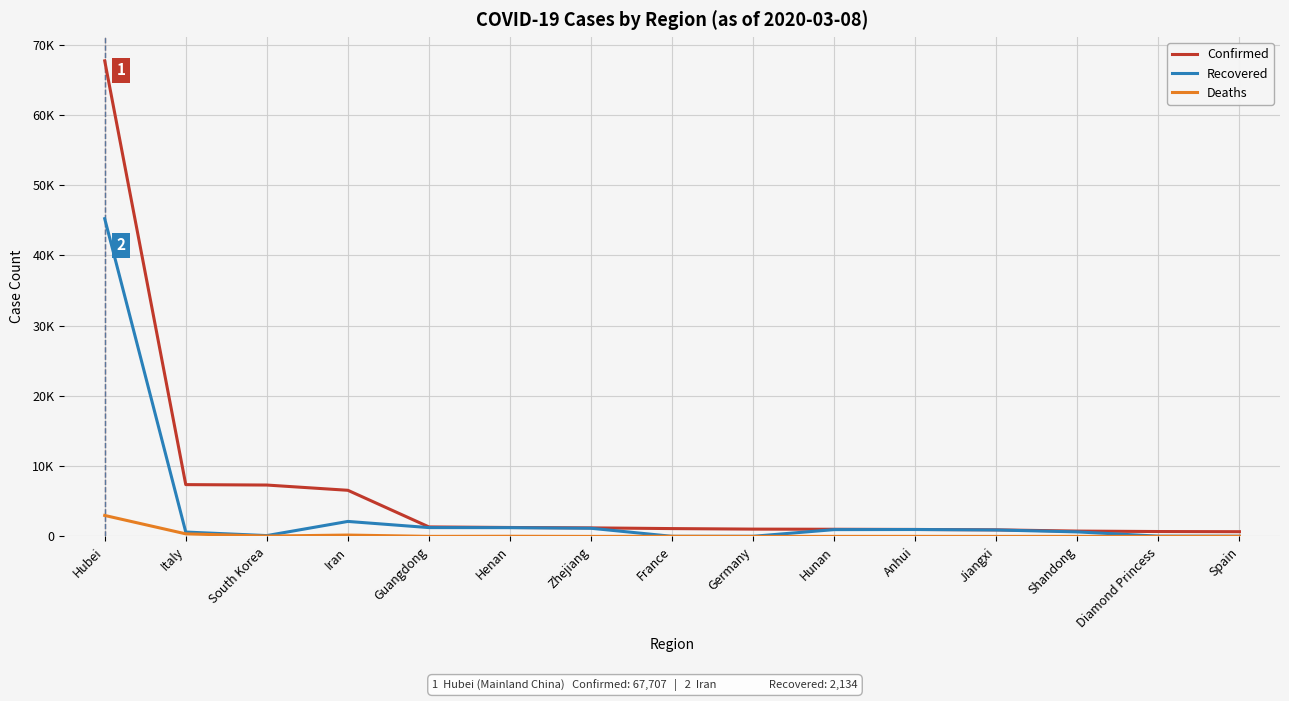

List the series in order of their overall mean, highest first.

Confirmed, Recovered, Deaths